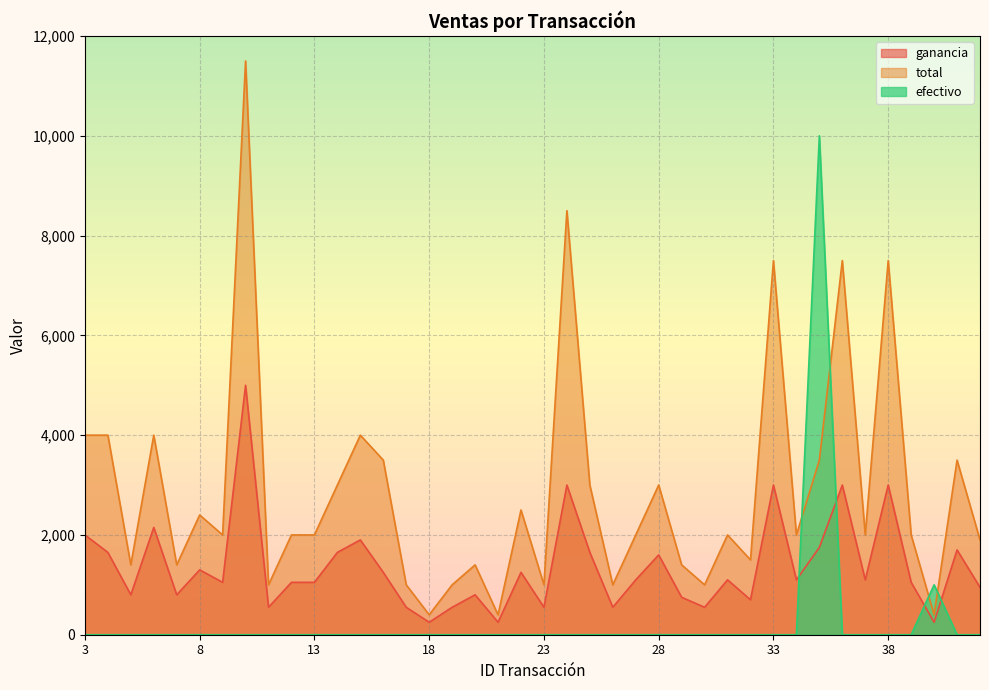

What is the total value across all series at 20?

2200